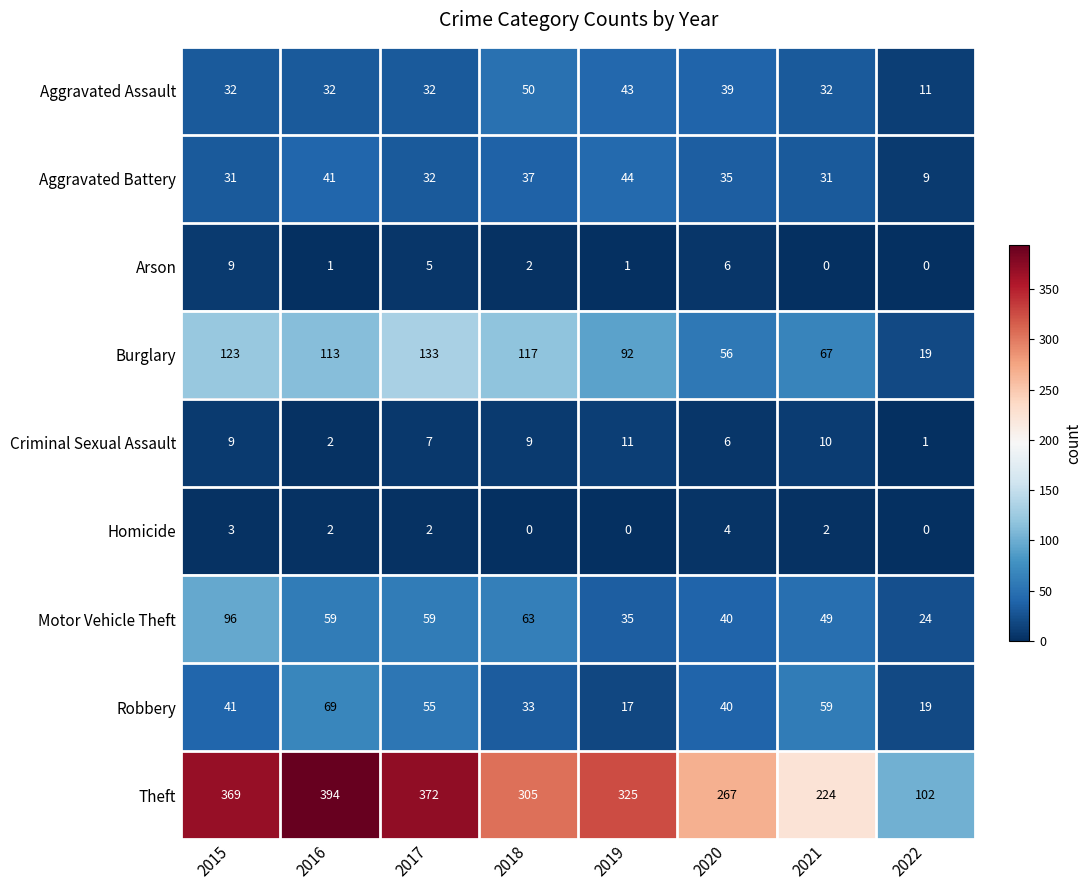

Between 2015 and 2020, which series saw the biggest shift?

Theft